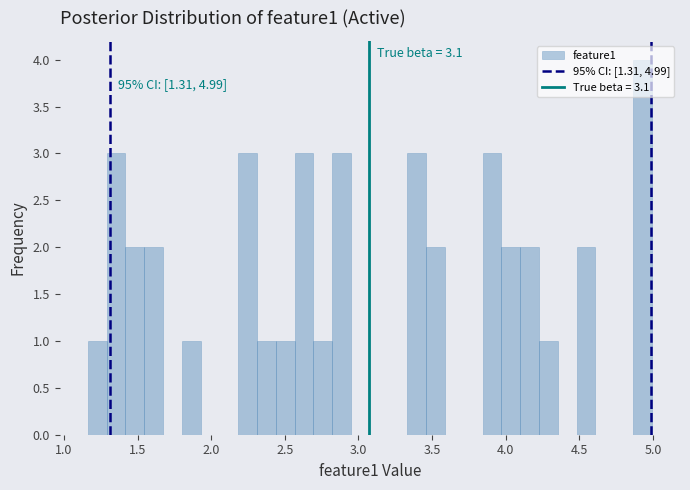

Around what value on the x-axis is the tallest bar? Give the approximate position of its centre, as read against the axis.

4.95